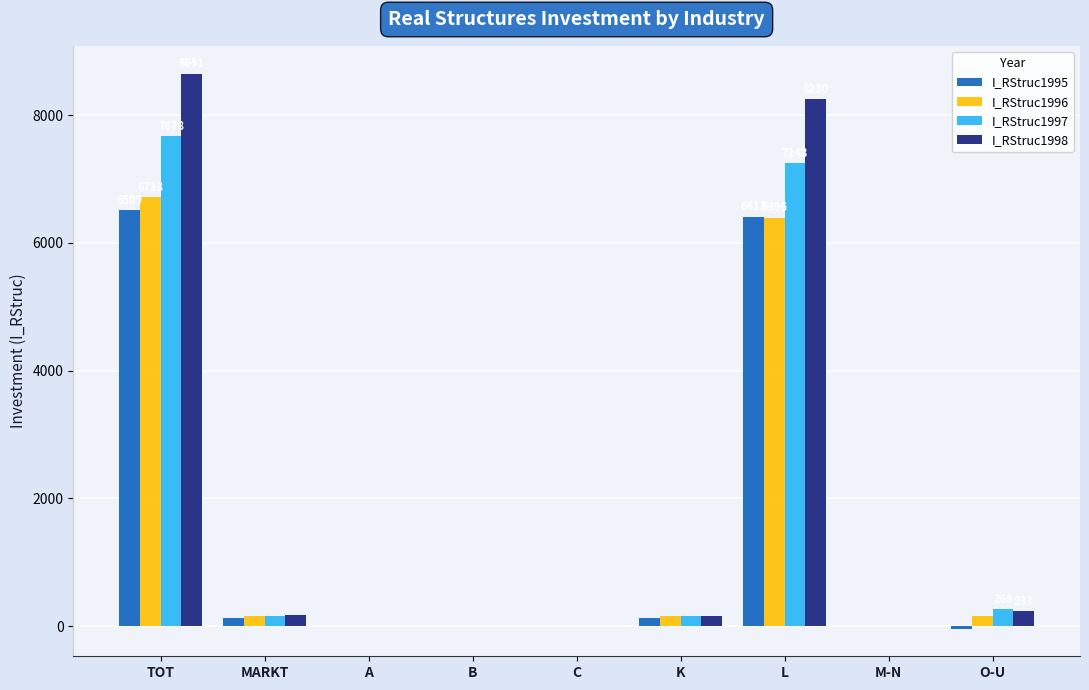

True or false: I_RStruc1995 has a value of 0.0 at M-N.

True